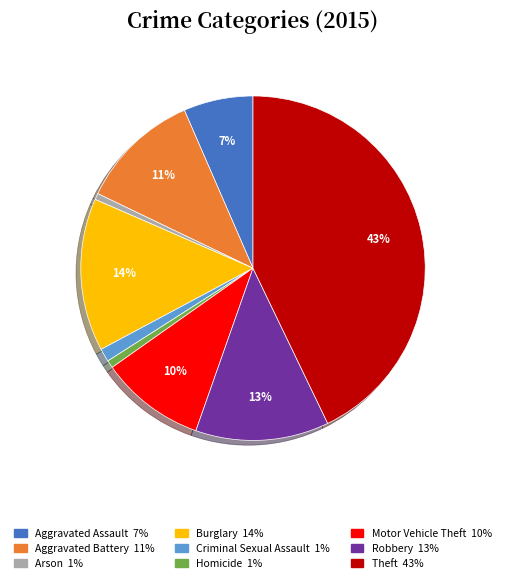

How many slices are in this pie chart?

9